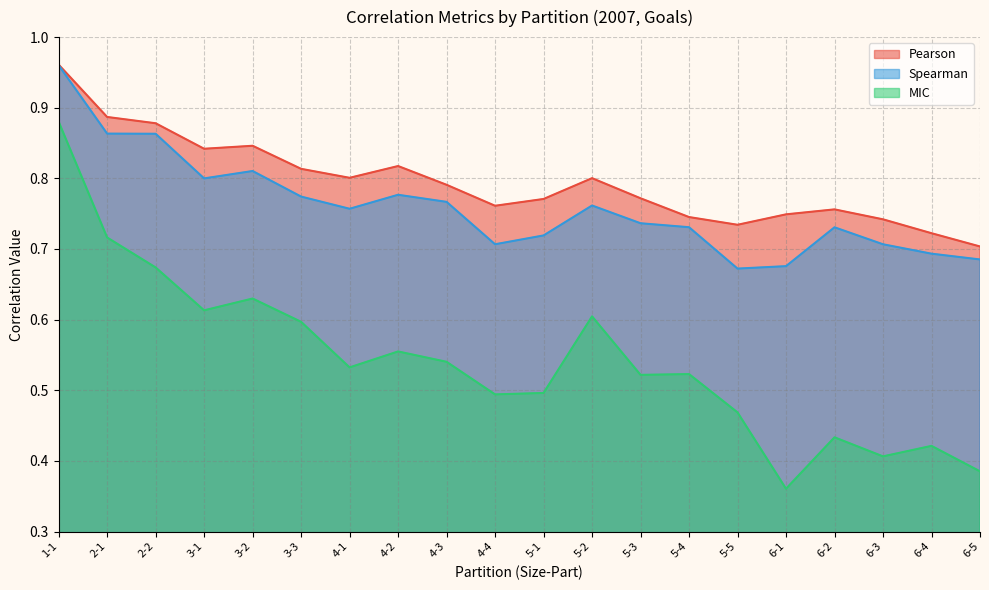

Count the MIC values in the range 0 to 1.

20